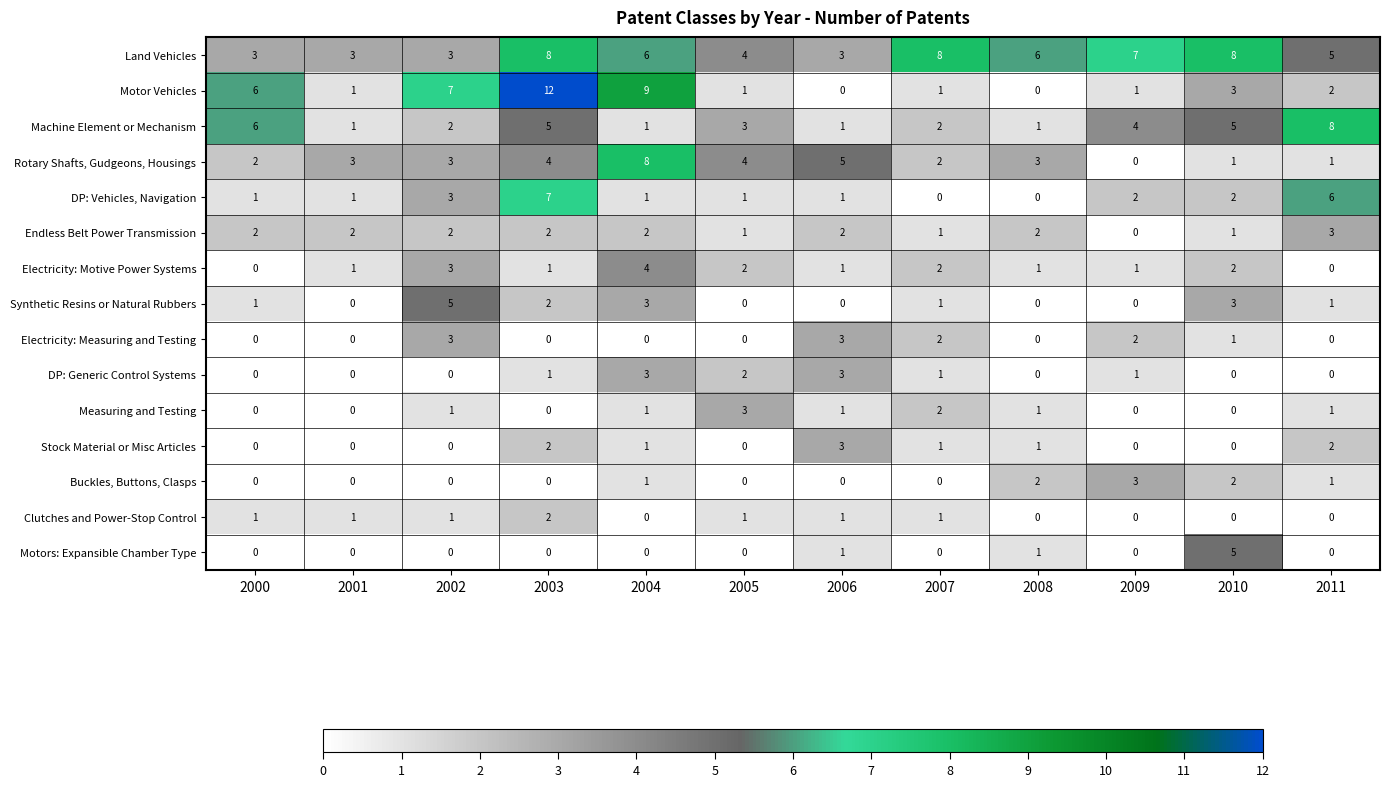

How many Buckles, Buttons, Clasps values are between 0 and 2?

11